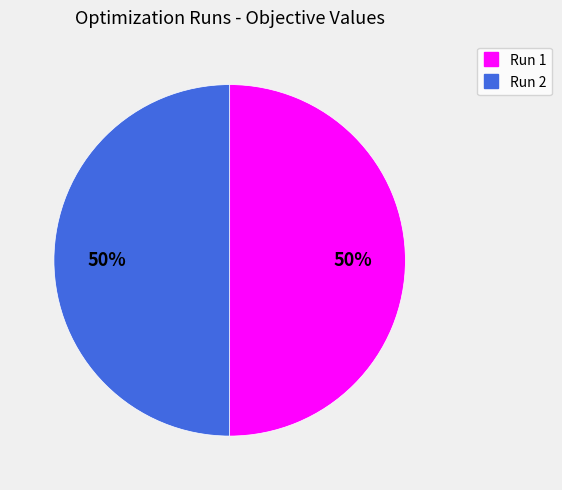

Combined, do Run 2 and Run 1 account for over 50%?

Yes